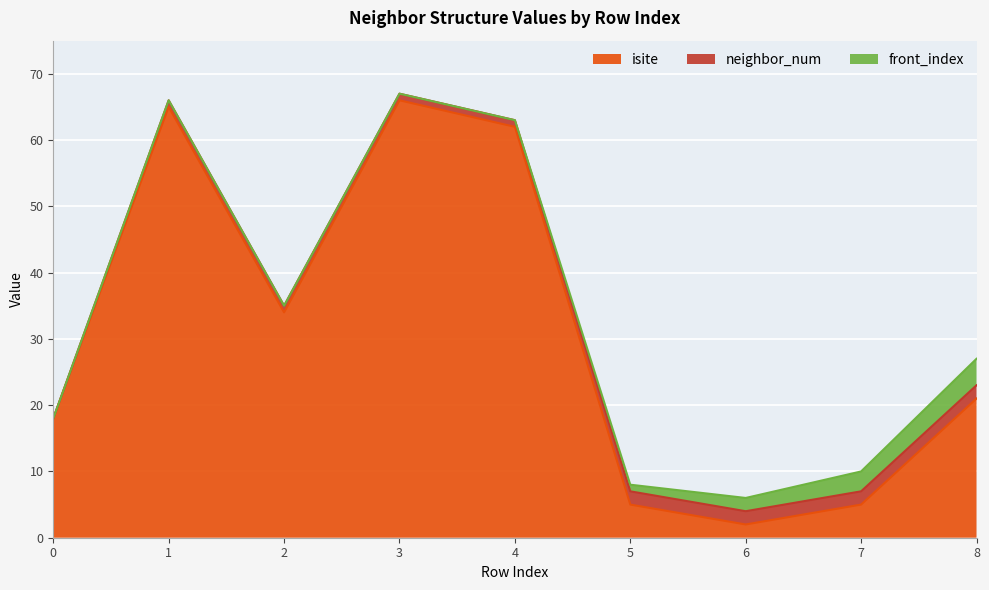

What is the difference between the maximum and minimum values in the isite series?

64